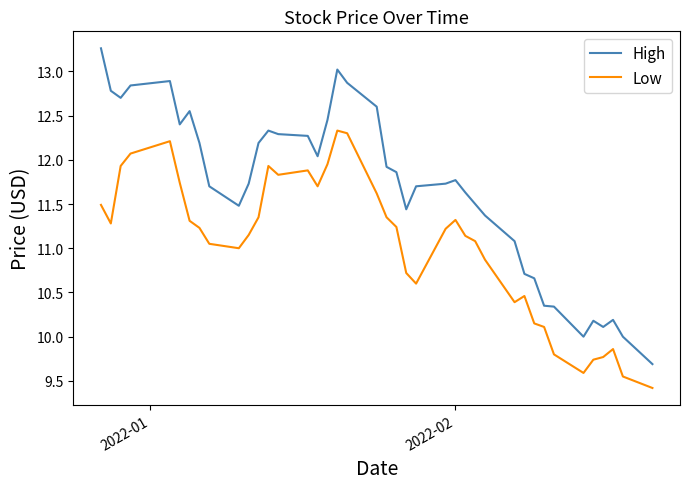

True or false: High and Low intersect in this chart.

False